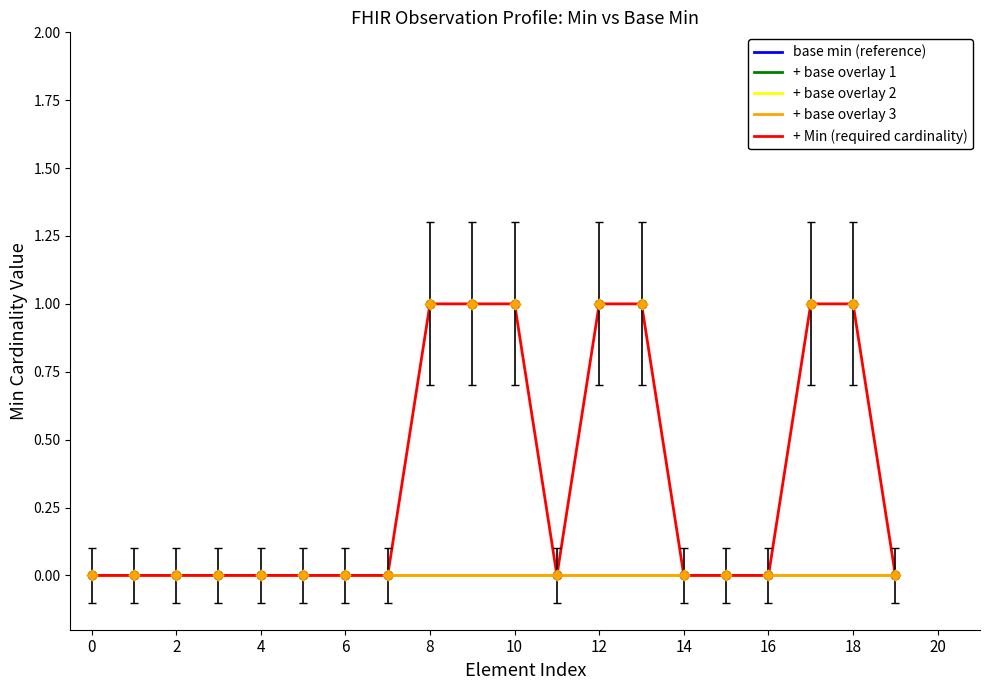

At how many categories does at least one series exceed 0?

7